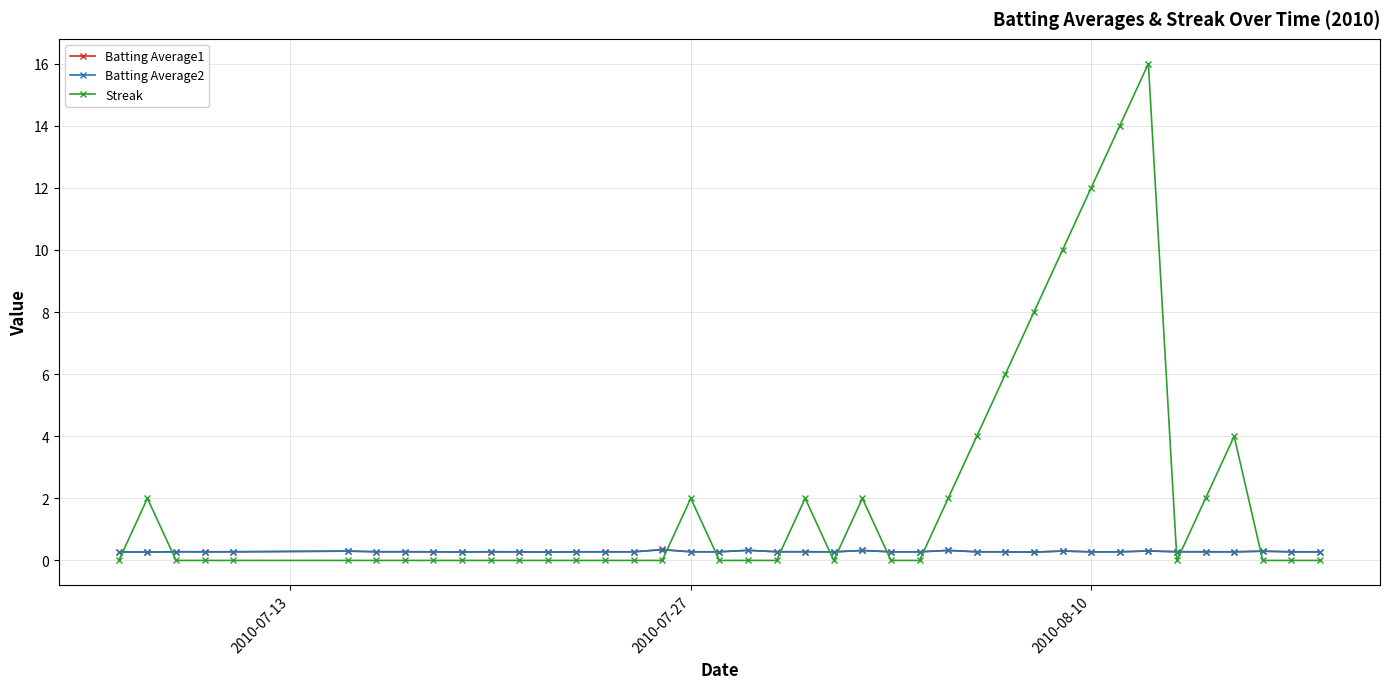

Which series has the largest total across all categories?

Streak